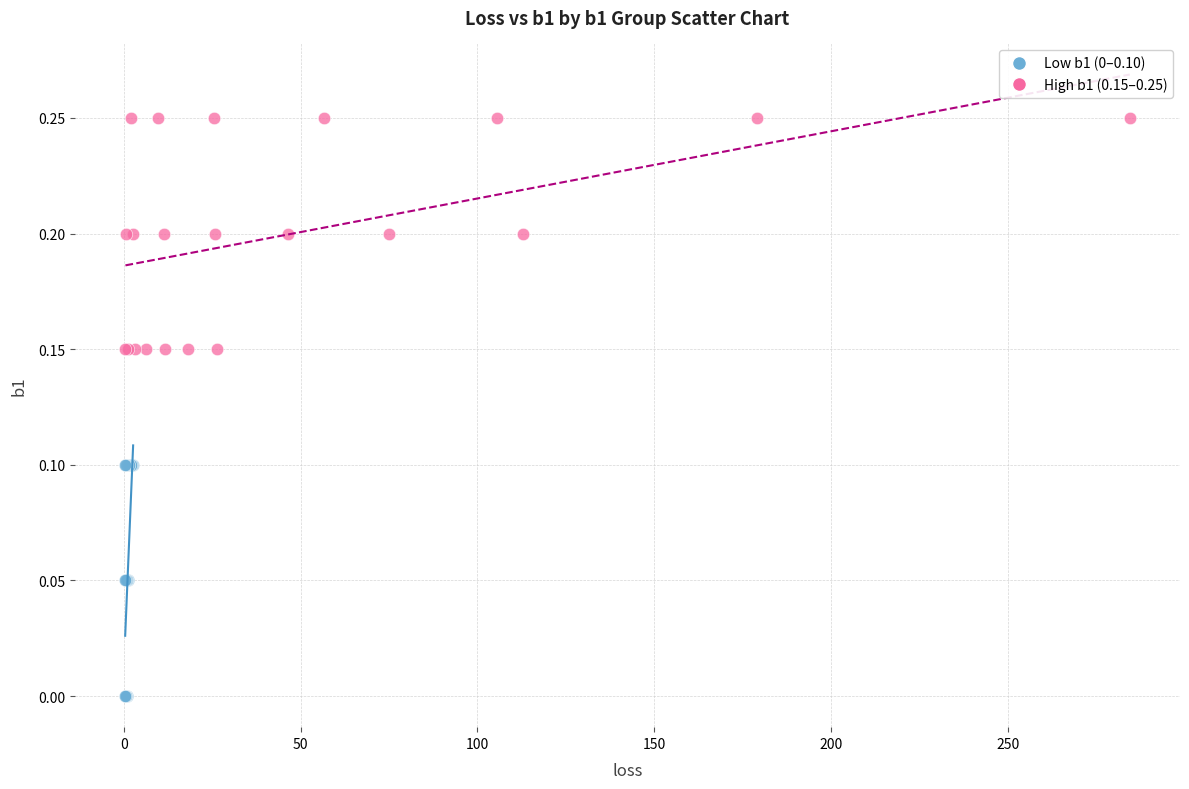

Which series contains the highest Y value?

High b1 (0.15–0.25)